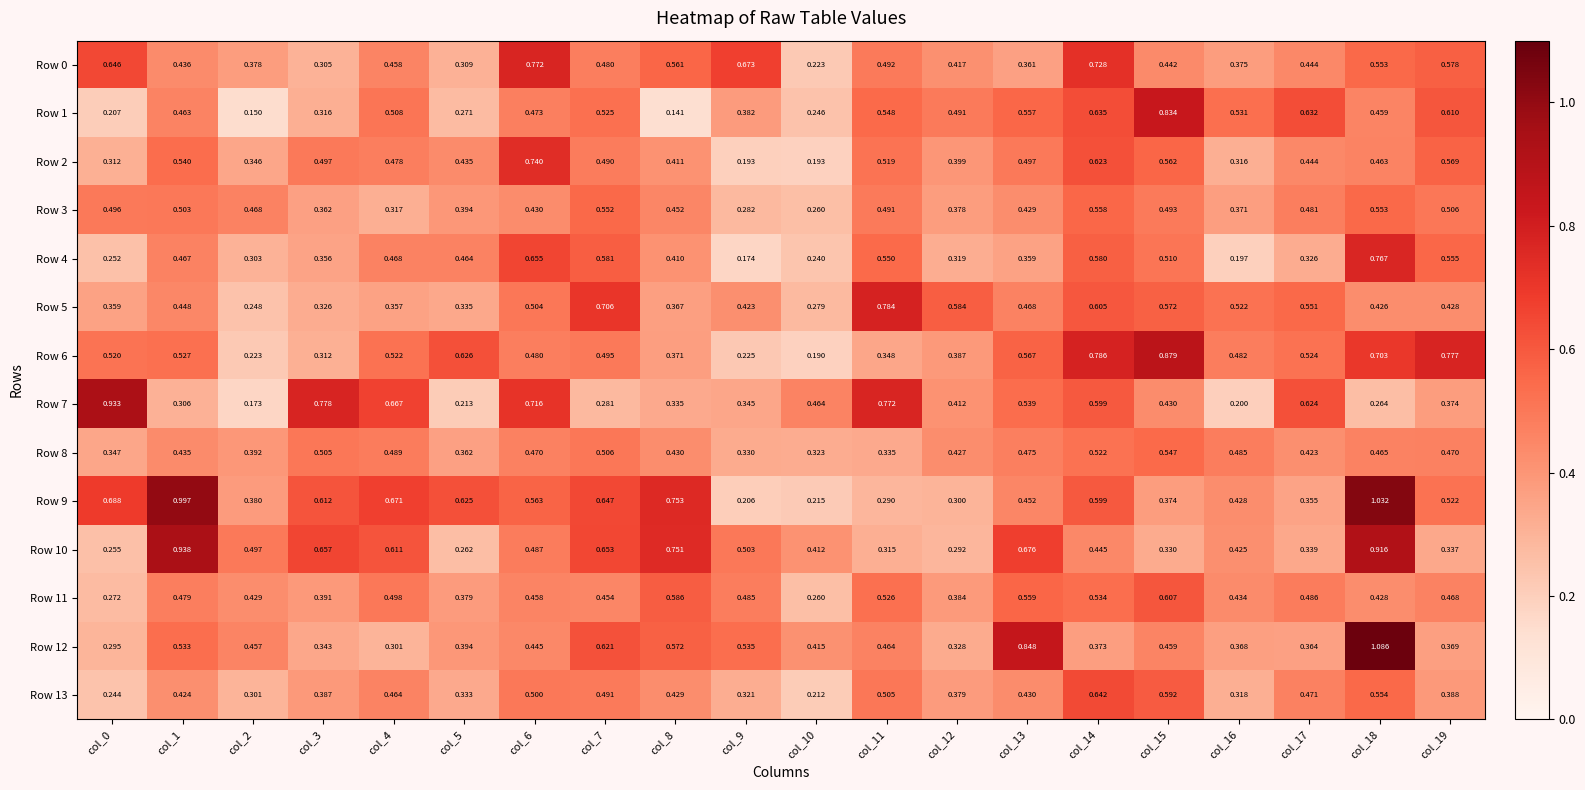

Is the value of Row 9 at col_9 greater than the value of Row 4 at col_12?

No